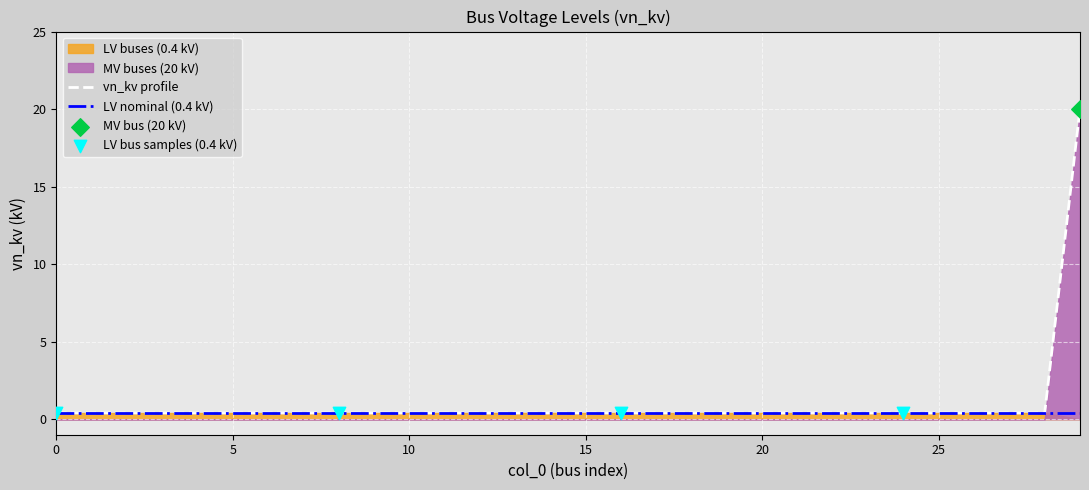

Between 13 and 12, which is larger?

13